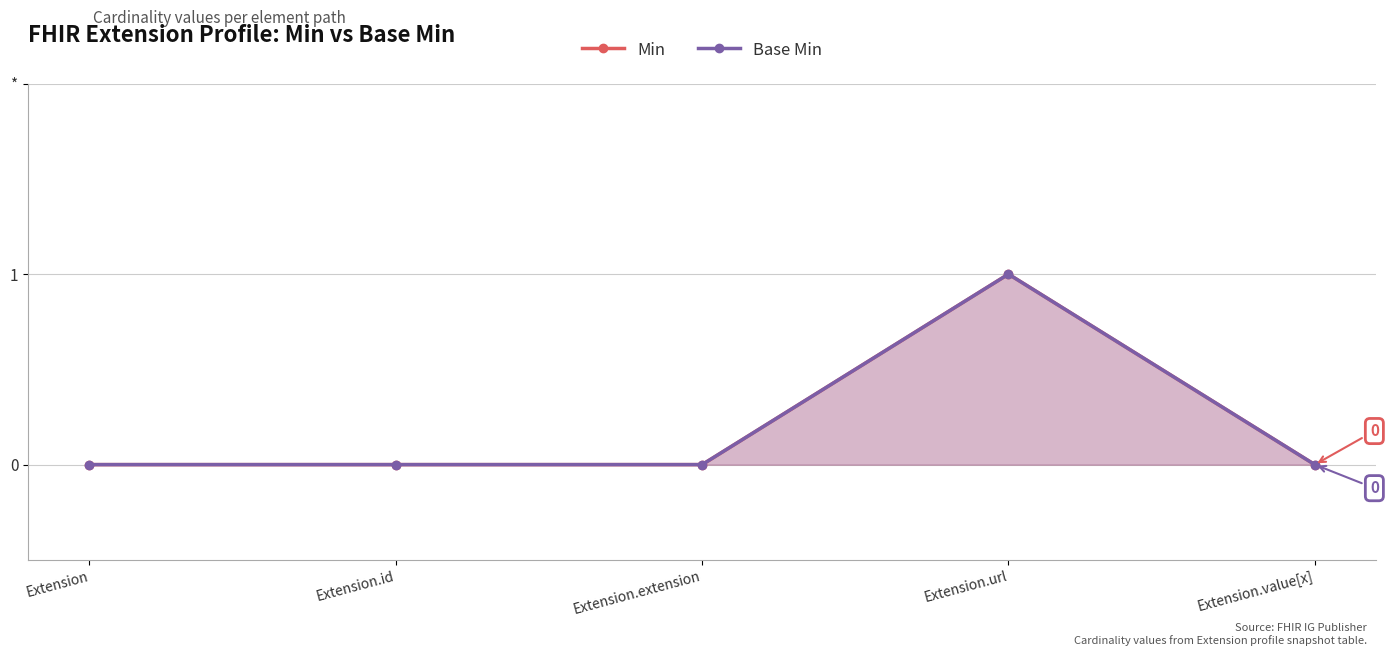

Which series changed the most between Extension.id and Extension.url?

Min